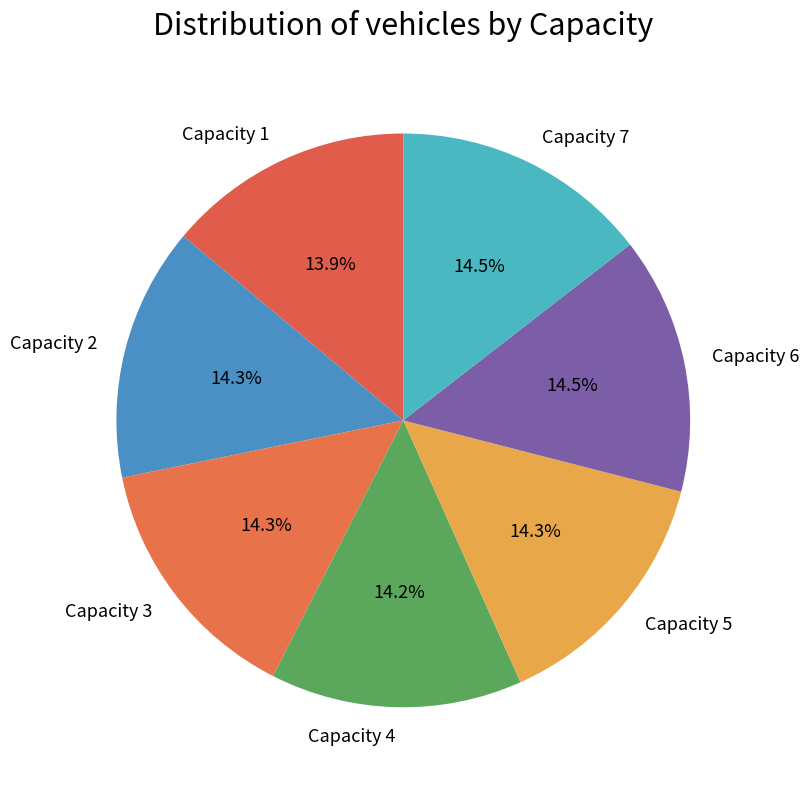

What percentage do Capacity 7 and Capacity 1 together represent?

28.4%